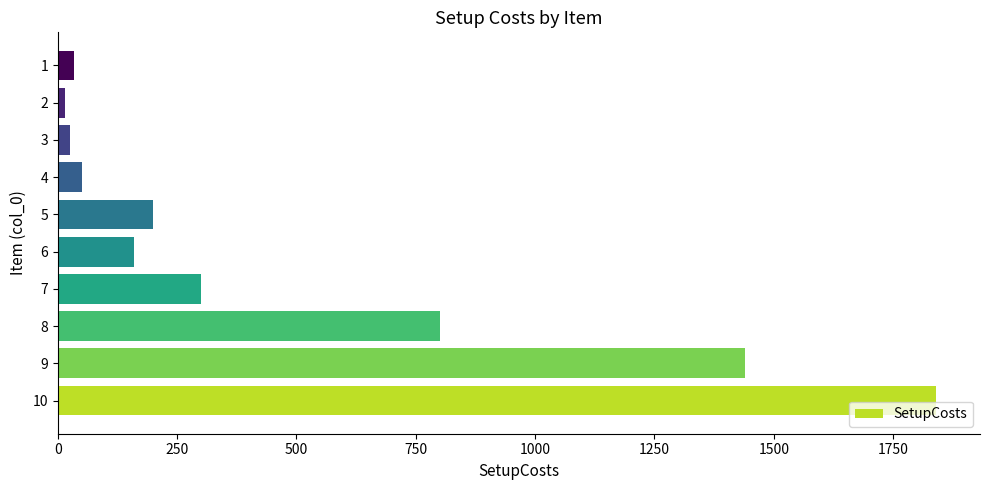

How many distinct data groups are displayed?

1